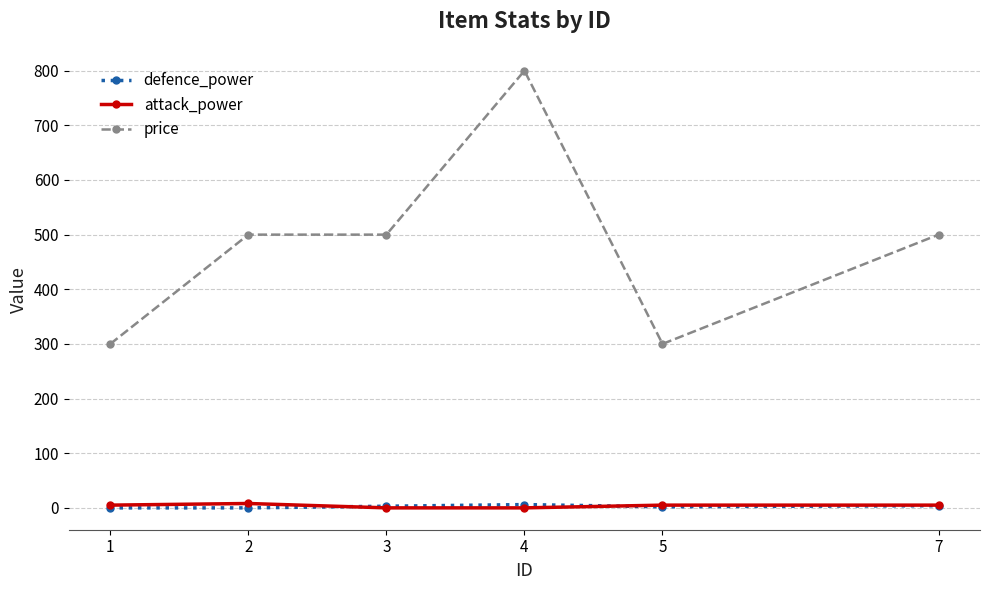

What is the maximum value for price?

800